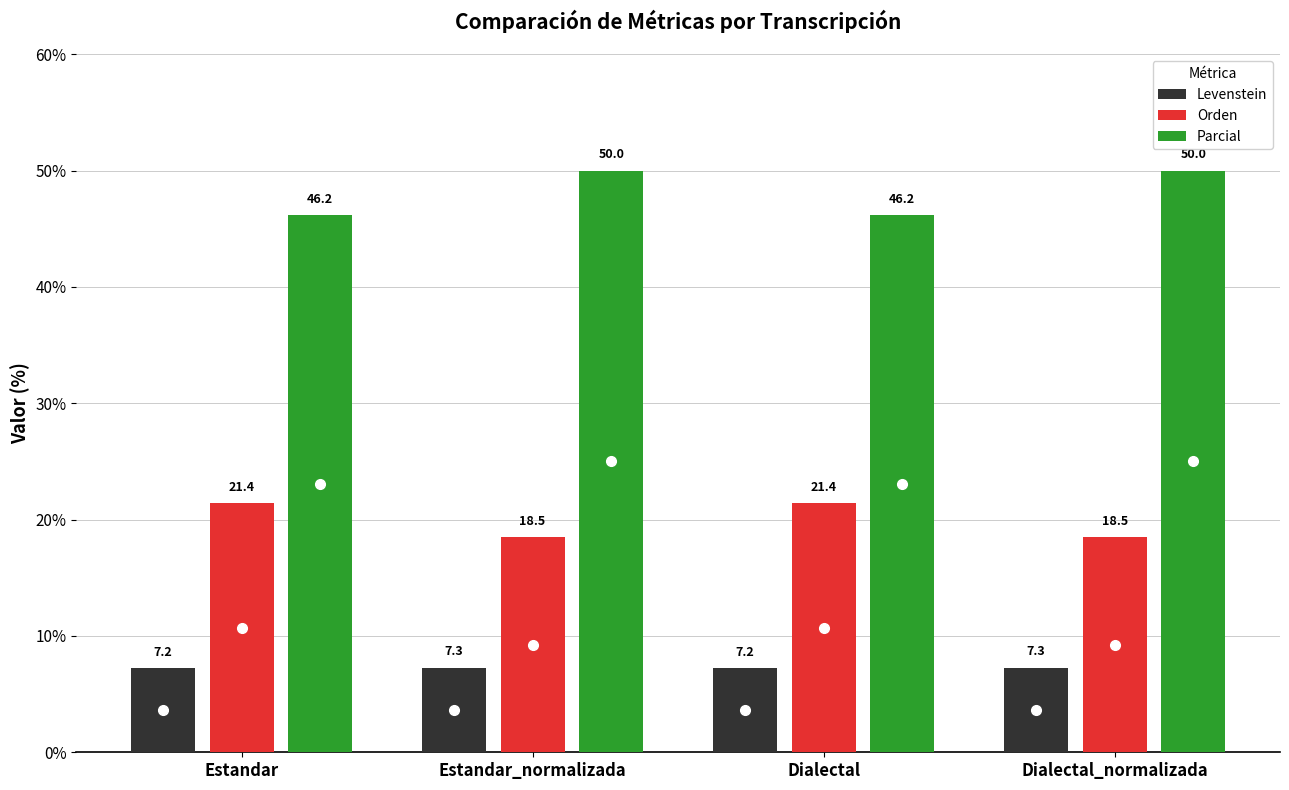

What is the sum of all Levenstein values?

29.0